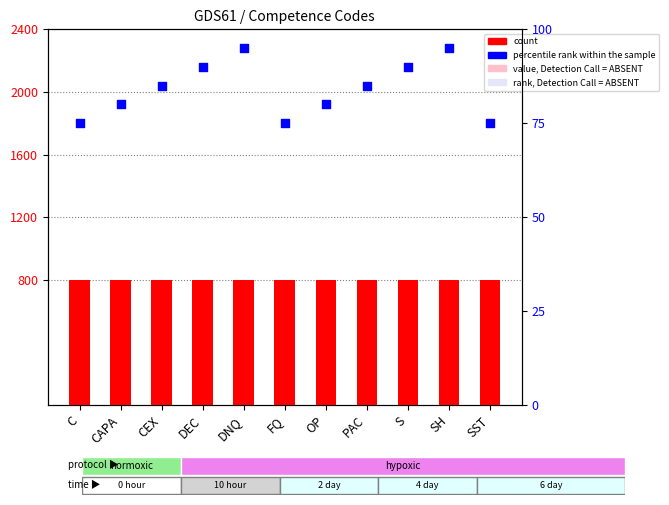

What is the total value across all series at SST?

875